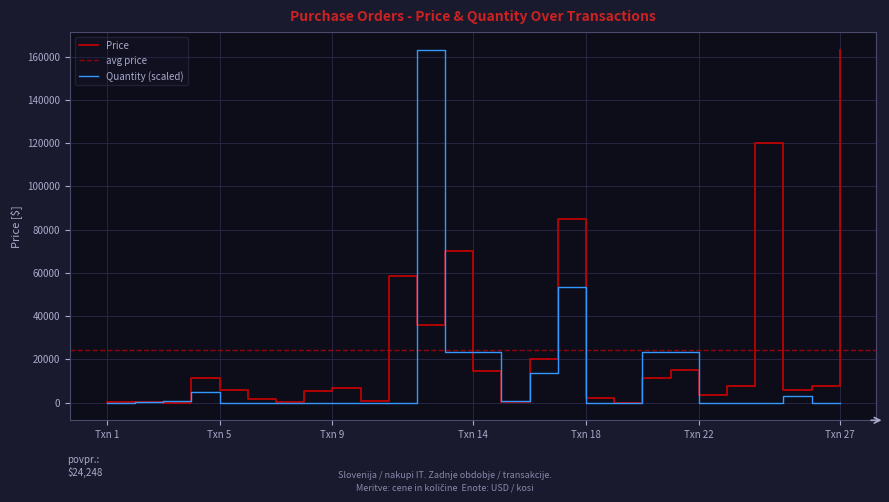

Reading right to left, extract all data points from this chart.

Price: 163256.9	7857.8	5841.0	120200.0	7500.0	3348.0	15010.7	11337.3	46.3	2125.0	84989.7	20328.0	519.5	14771.3	70378.4	35900.0	58648.9	977.1	6626.0	5260.0	330.7	1524.9	6000.0	11392.3	18.5	348.4	169.8
Quantity: 18.5	18.5	2876.8	18.5	18.5	18.5	23519.8	23519.8	18.5	18.5	53372.7	13674.6	971.3	23519.8	23519.8	163256.9	18.5	18.5	18.5	18.5	18.5	18.5	18.5	4782.3	653.7	336.1	18.5